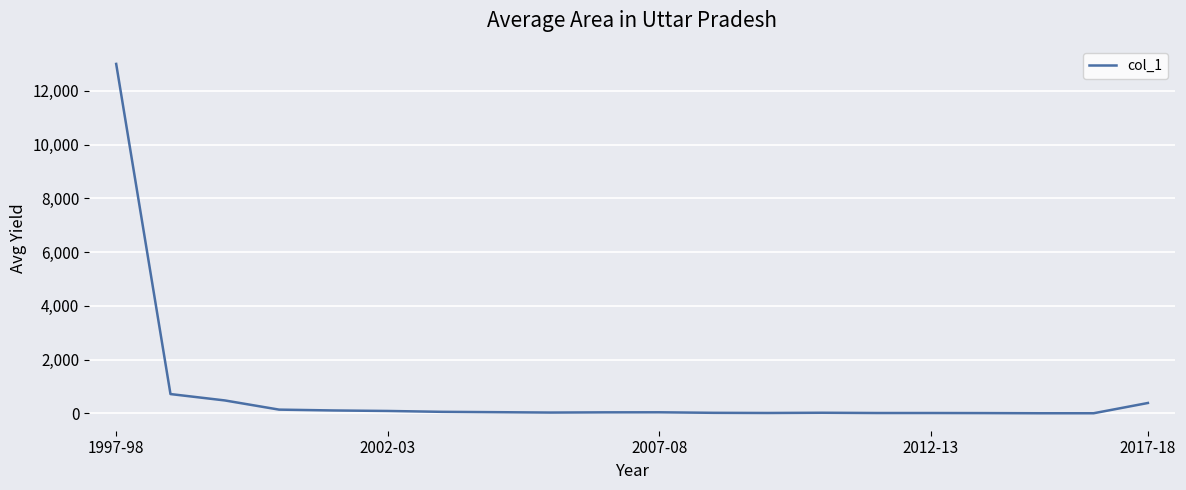

What is the greatest value displayed?

13004